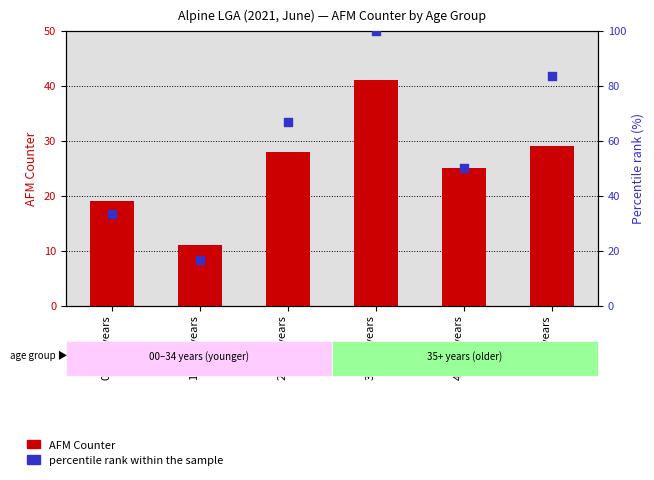

Which series has the widest spread of Y values?

percentile rank within the sample